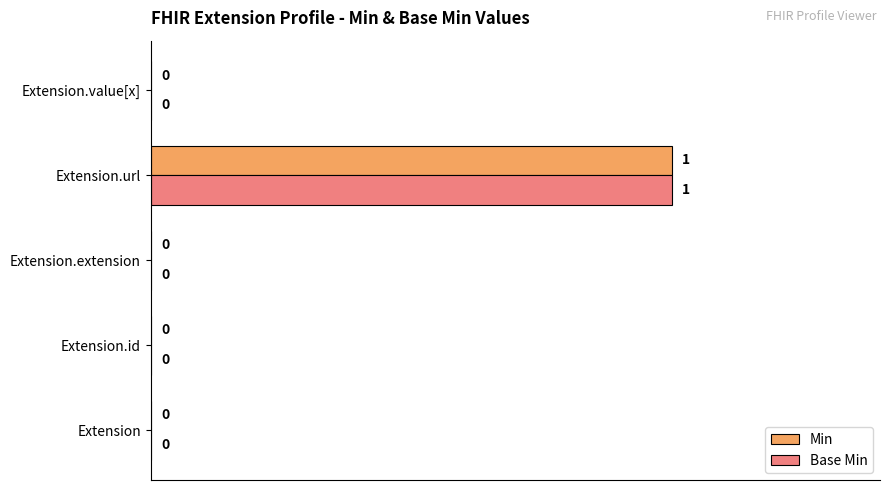

Is it true that Min equals 0 at Extension.extension?

True